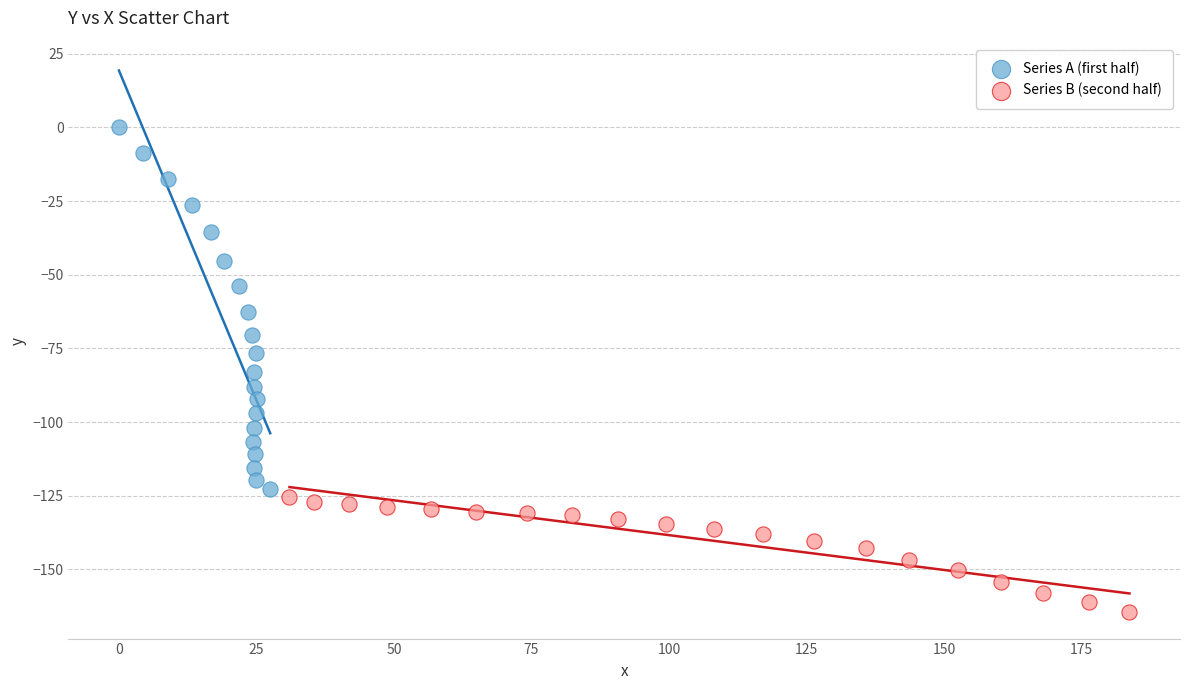

Which series reaches the maximum Y coordinate?

Series A (first half)